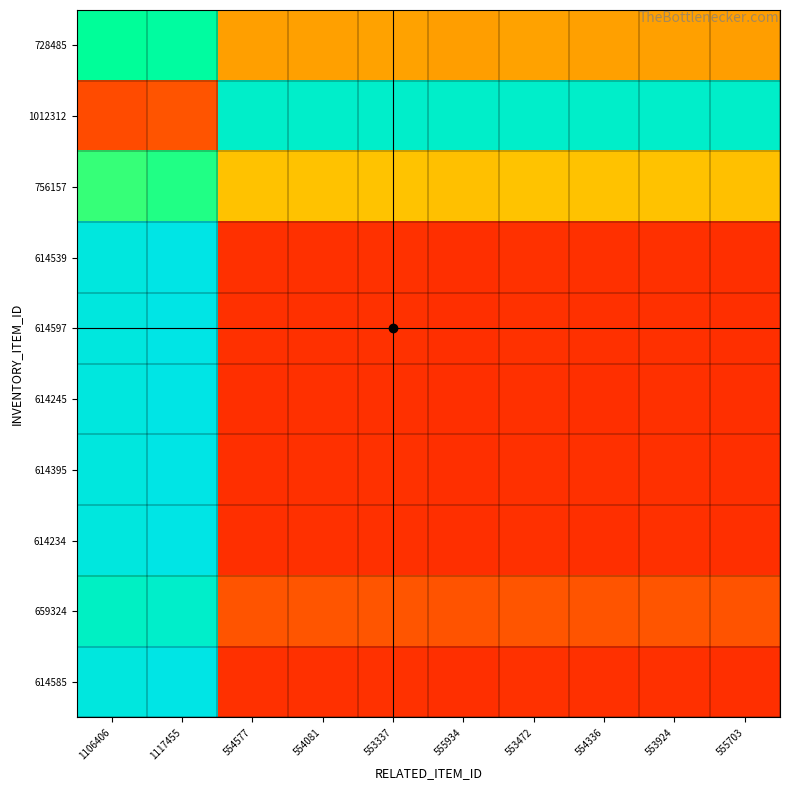

Which series has the largest total across all categories?

1012312